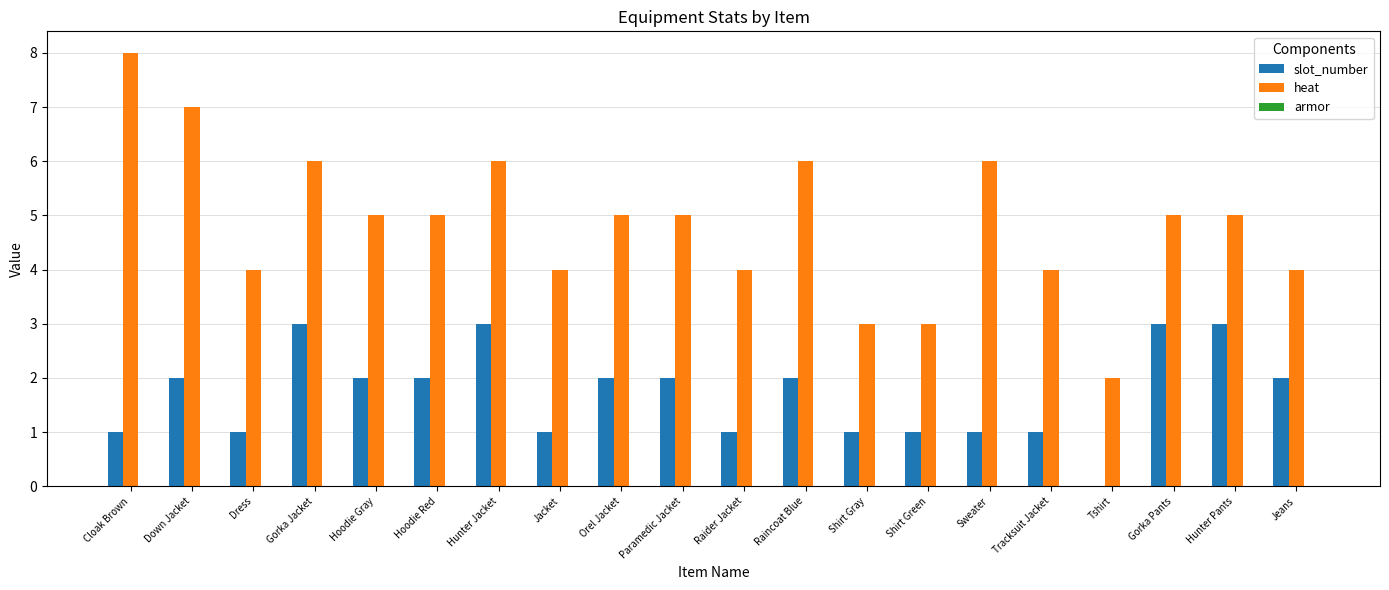

What is the sum of all heat values?

97